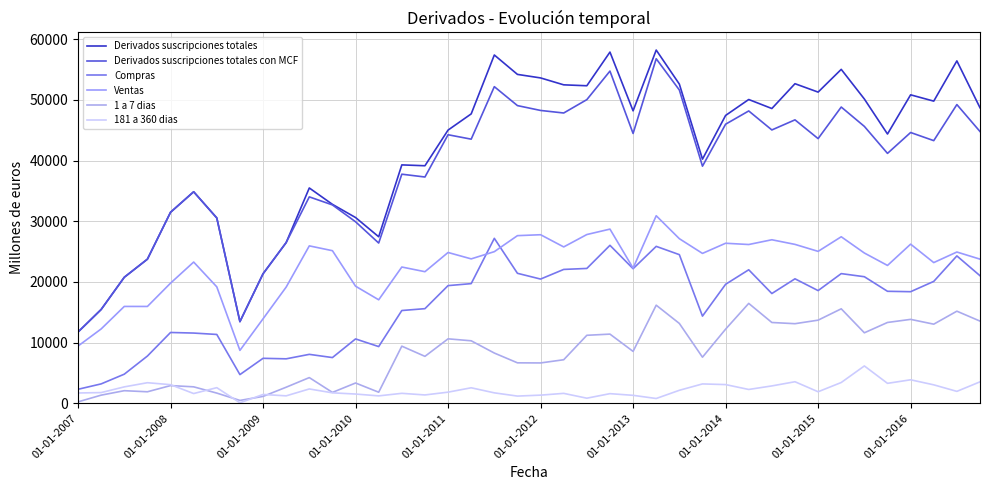

Does the chart display data point markers on the line(s)?

No